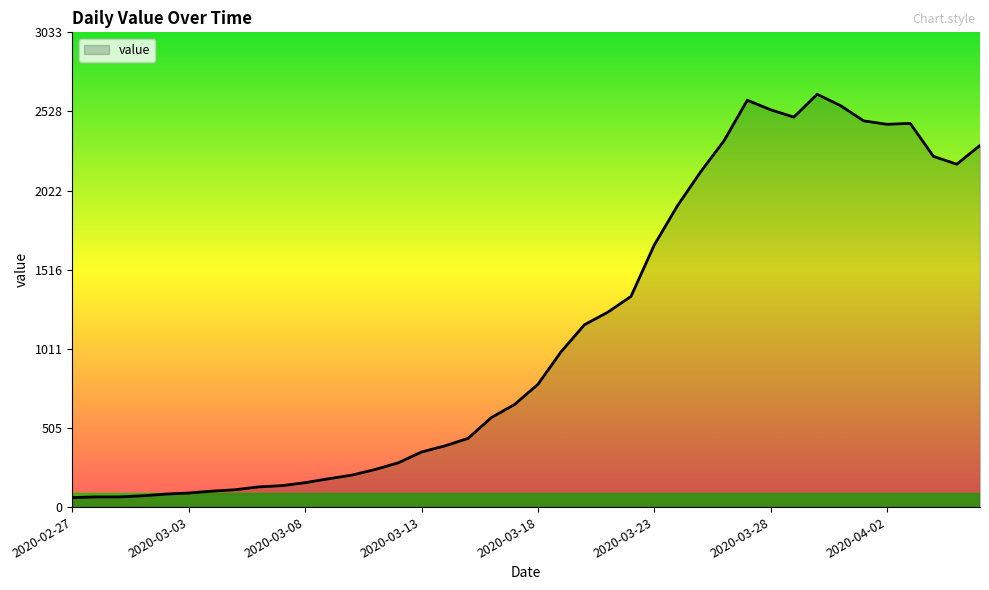

What is the difference between the maximum and minimum values?

2577